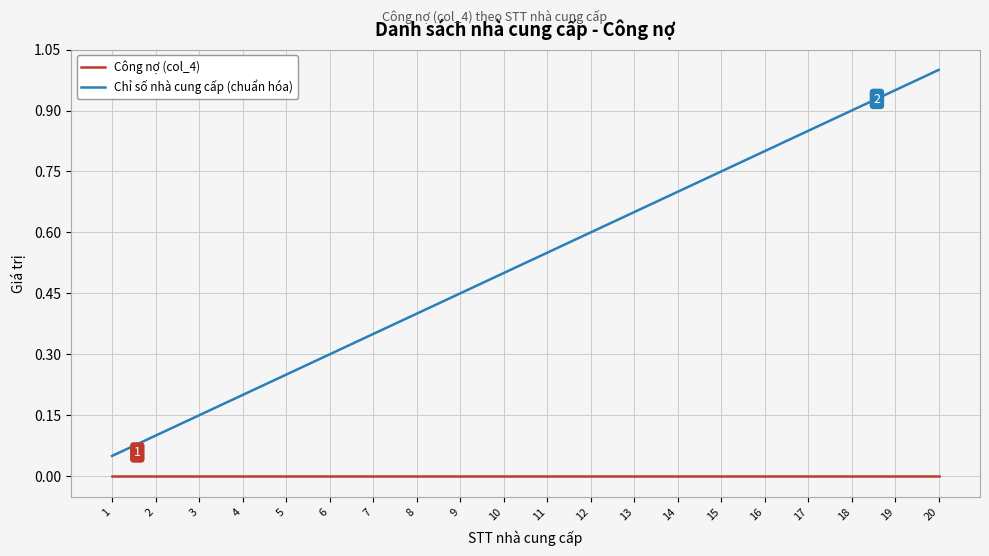

What is the maximum value for Chỉ số nhà cung cấp (chuẩn hóa)?

1.0